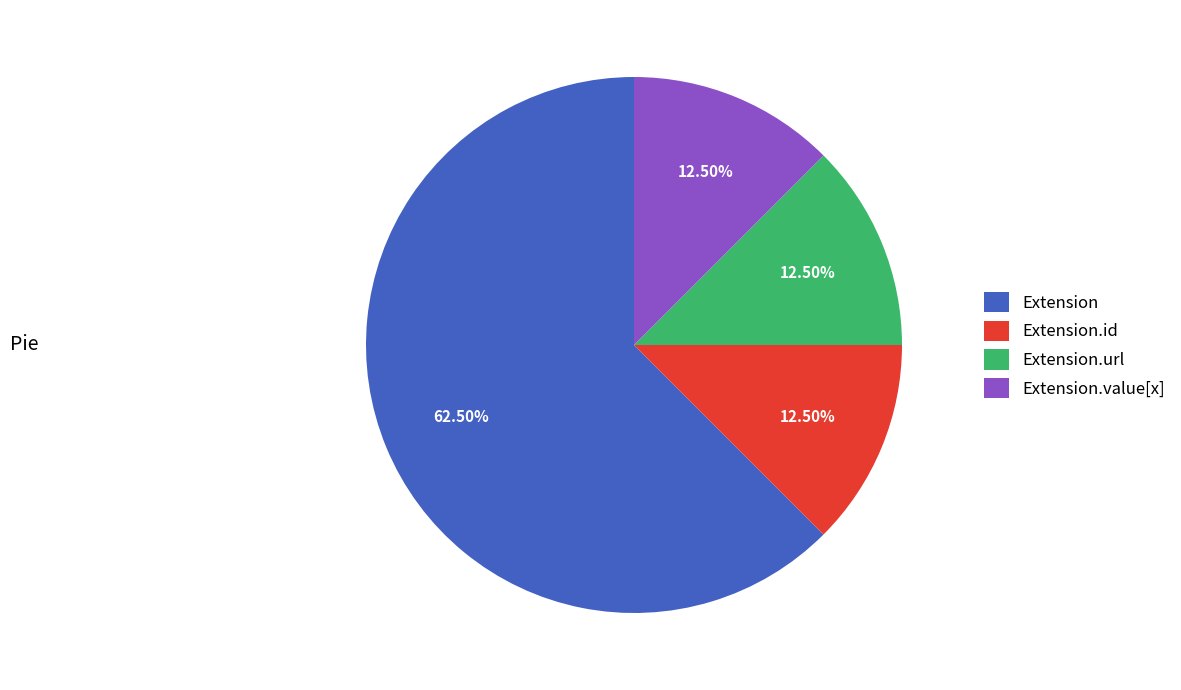

Which slice is the largest?

Extension